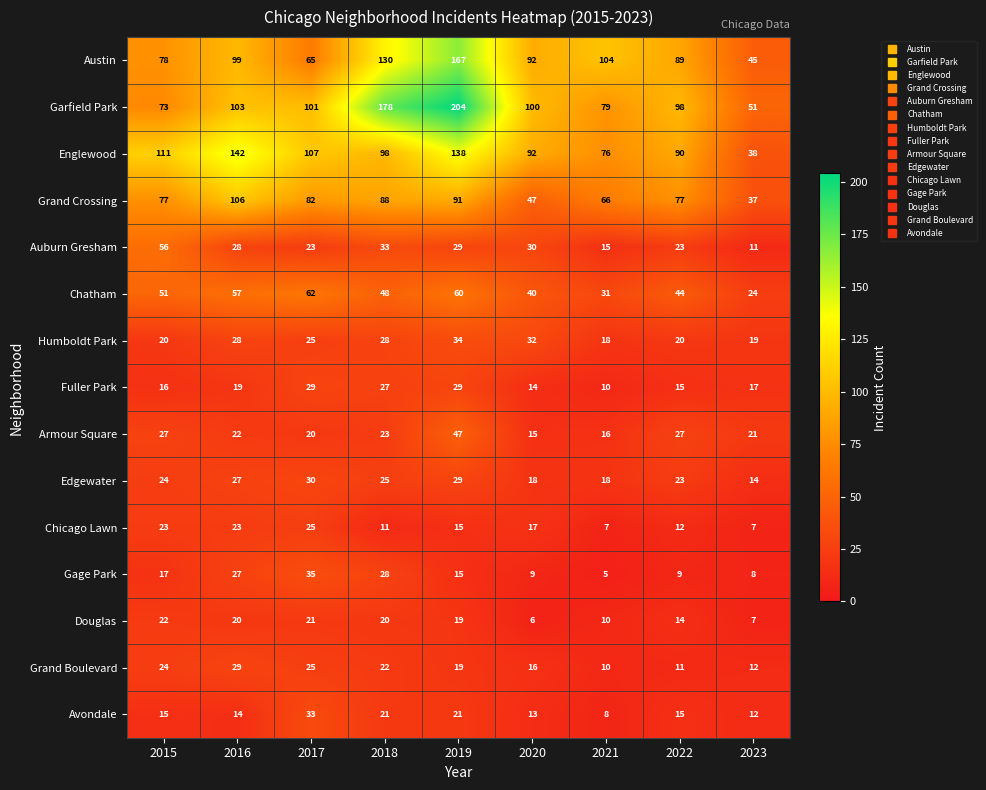

What is the greatest value displayed?

204